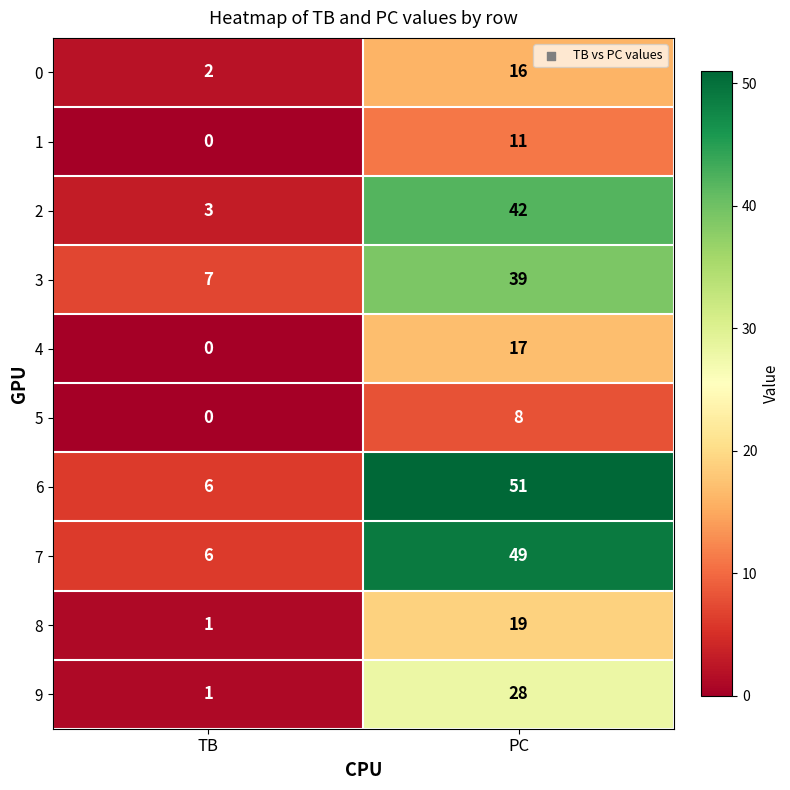

How many distinct data groups are displayed?

10